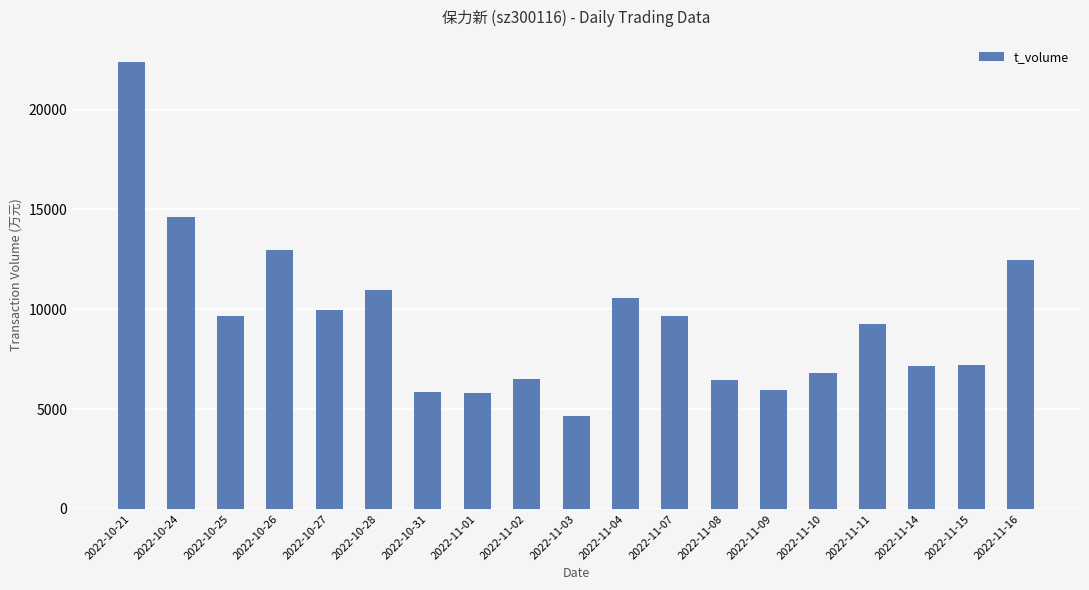

What is the difference between the values at 2022-11-15 and 2022-11-14?

49